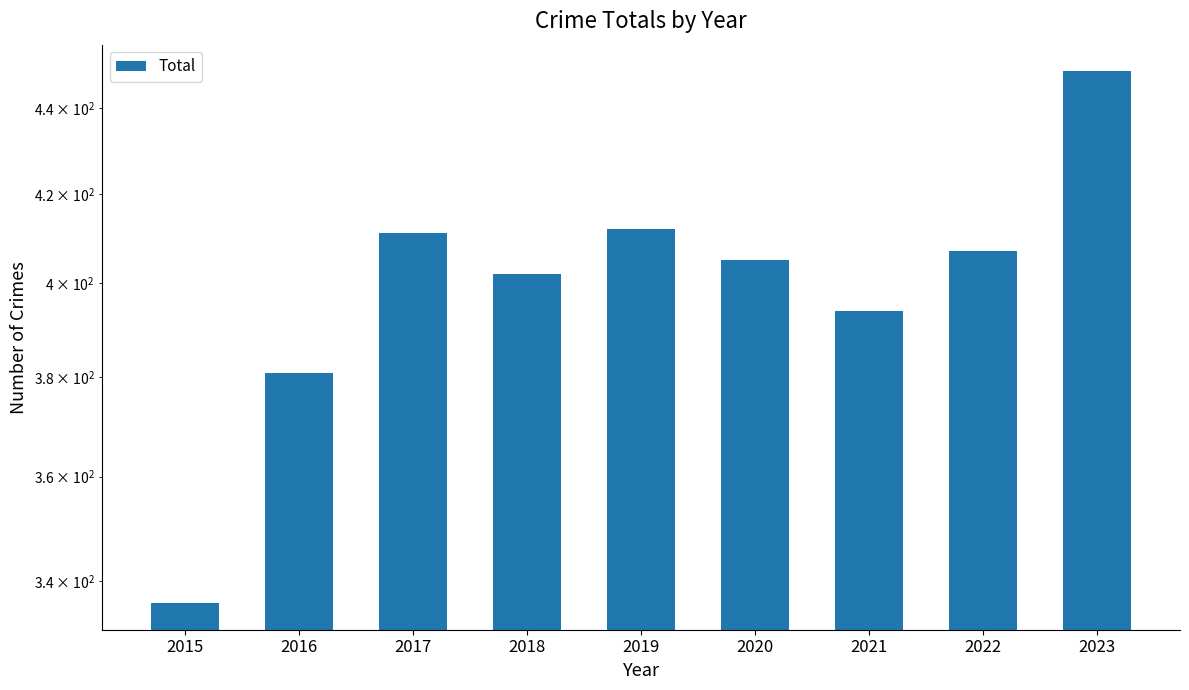

What is the sum of all values?

3597